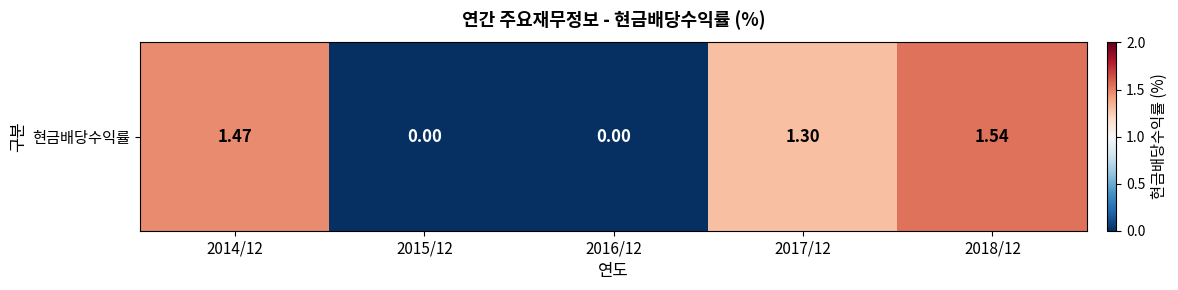

True or false: the data shows 1.9 at 2017/12.

False